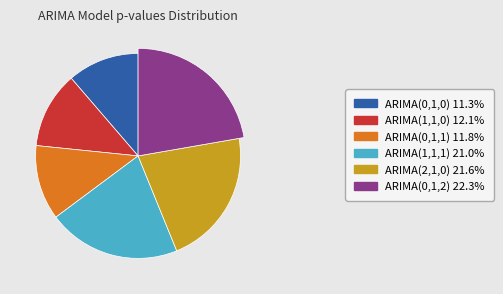

Count the number of slices in the pie.

6